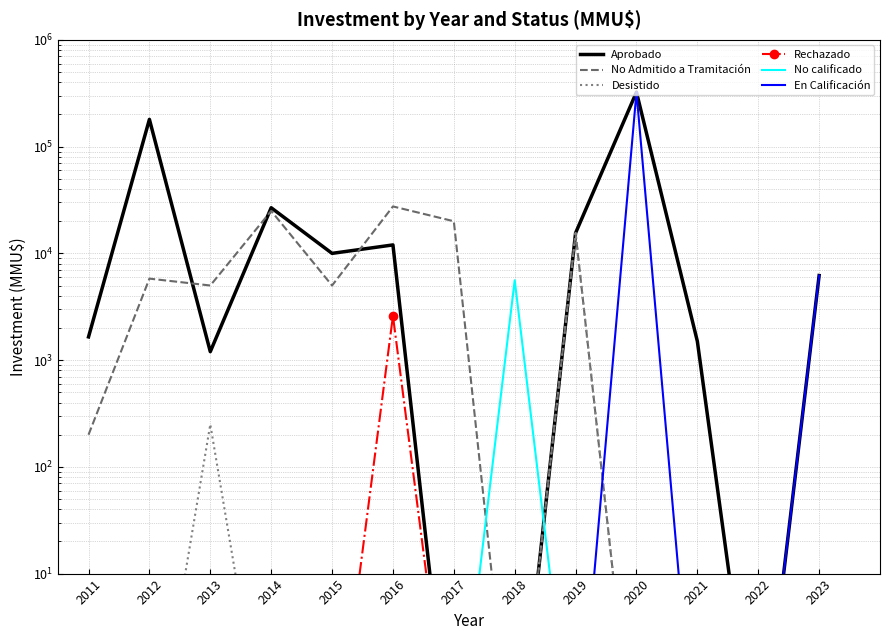

Reading left to right, extract all data points from this chart.

Aprobado: 2011=1650.0	2012=180000.0	2013=1200.0	2014=26760.0	2015=10000.0	2016=12000.0	2017=0.1	2018=0.1	2019=15524.0	2020=324020.0	2021=1500.0	2022=0.1	2023=6200.0
No Admitido a Tramitación: 2011=200.0	2012=5800.0	2013=5000.0	2014=25000.0	2015=5000.0	2016=27524.0	2017=20000.0	2018=0.1	2019=15524.0	2020=0.1	2021=0.1	2022=0.1	2023=0.1
Desistido: 2011=0.1	2012=0.1	2013=250.0	2014=0.1	2015=0.1	2016=0.1	2017=0.1	2018=0.1	2019=15524.0	2020=0.1	2021=0.1	2022=0.1	2023=0.1
Rechazado: 2011=0.1	2012=0.1	2013=0.1	2014=0.1	2015=0.1	2016=2600.0	2017=0.1	2018=0.1	2019=0.1	2020=0.1	2021=0.1	2022=0.1	2023=0.1
No calificado: 2011=0.1	2012=0.1	2013=0.1	2014=0.1	2015=0.1	2016=0.1	2017=0.1	2018=5600.0	2019=0.1	2020=0.1	2021=0.1	2022=0.1	2023=0.1
En Calificación: 2011=0.1	2012=0.1	2013=0.1	2014=0.1	2015=0.1	2016=0.1	2017=0.1	2018=0.1	2019=0.1	2020=324020.0	2021=0.1	2022=0.1	2023=6200.0